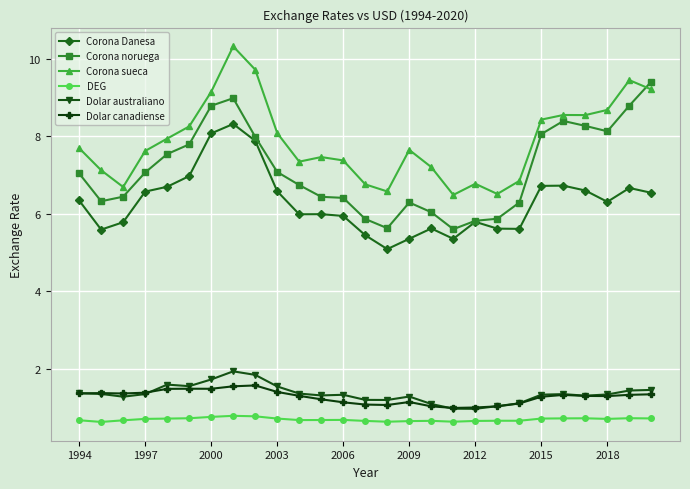

What is the smallest value displayed?

0.6